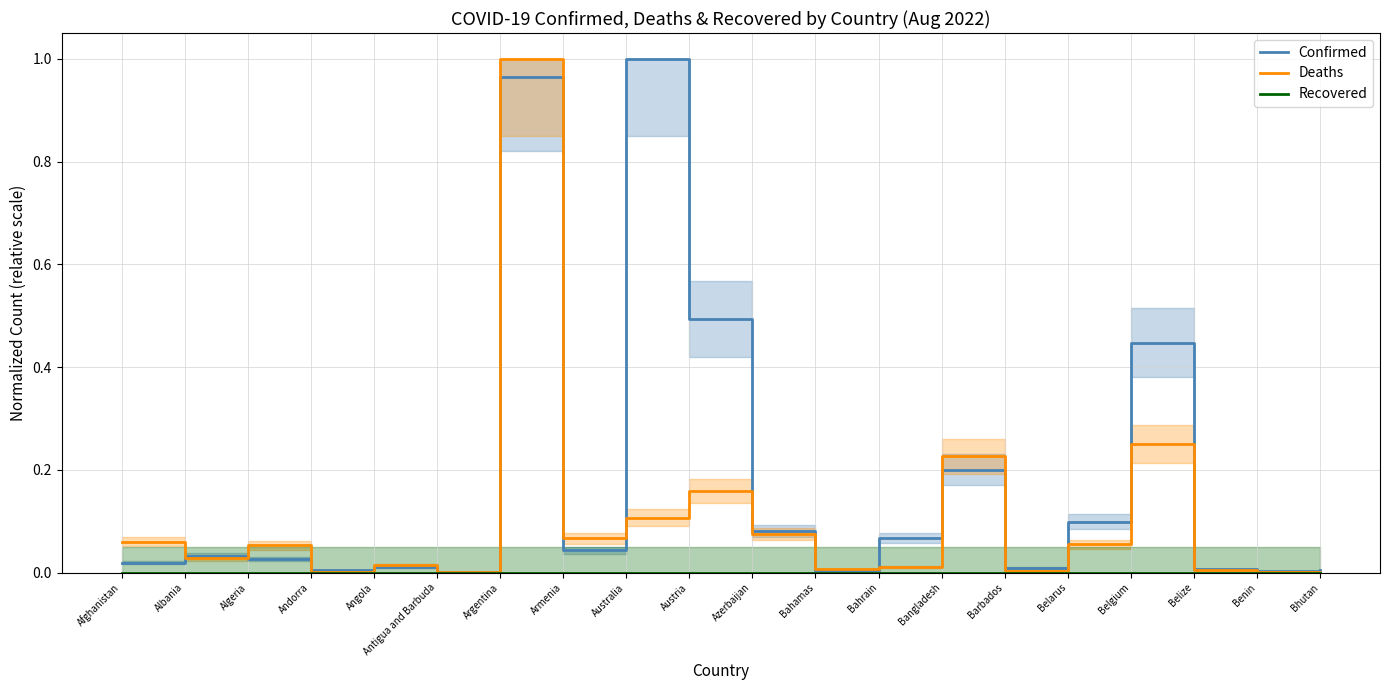

Reading left to right, transcribe all the data shown in this chart.

Confirmed: 0.0	0.0	0.0	0.0	0.0	0.0	1.0	0.0	1.0	0.5	0.1	0.0	0.1	0.2	0.0	0.1	0.4	0.0	0.0	0.0
Deaths: 0.1	0.0	0.1	0.0	0.0	0.0	1.0	0.1	0.1	0.2	0.1	0.0	0.0	0.2	0.0	0.1	0.3	0.0	0.0	0.0
Recovered: 0.0	0.0	0.0	0.0	0.0	0.0	0.0	0.0	0.0	0.0	0.0	0.0	0.0	0.0	0.0	0.0	0.0	0.0	0.0	0.0